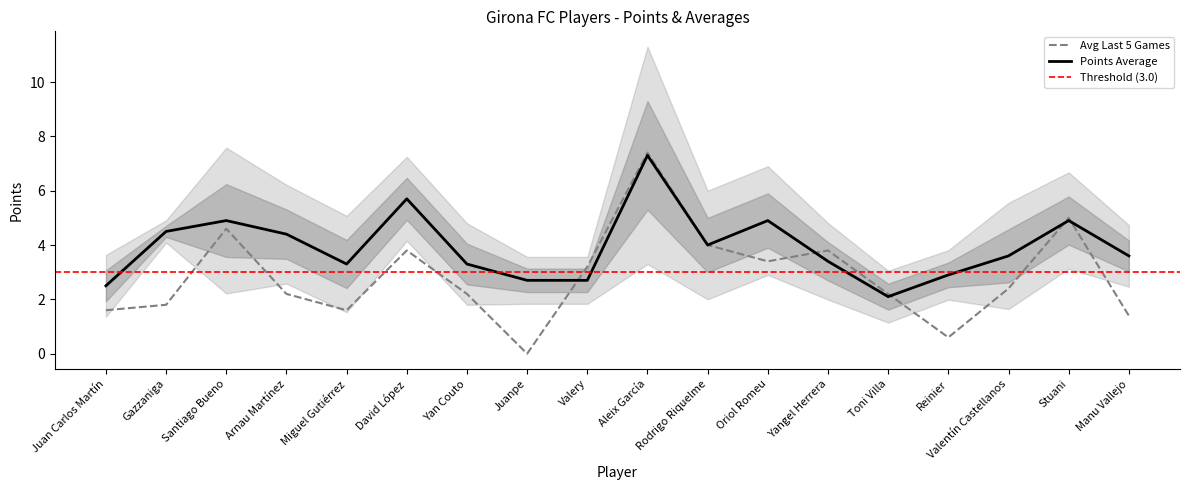

The value of Avg_last_5_games at Valery is 4.5. True or false?

False